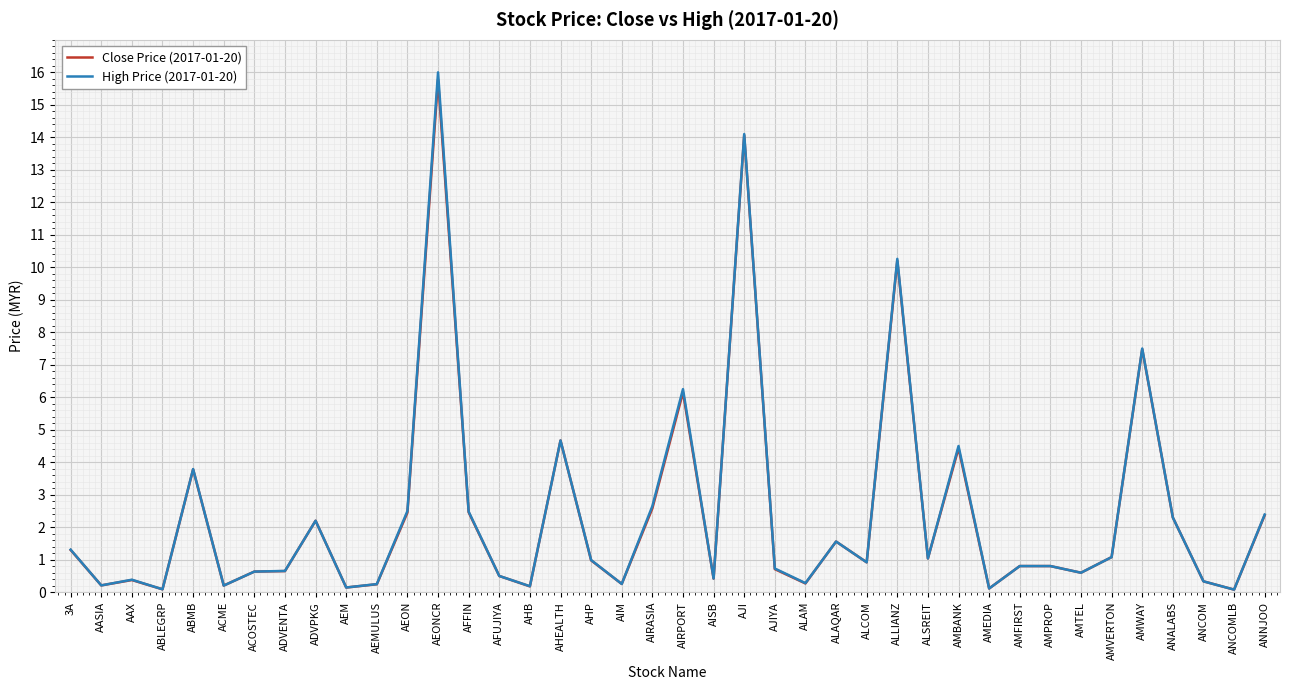

Which series has the largest range (max minus min)?

High Price (2017-01-20)